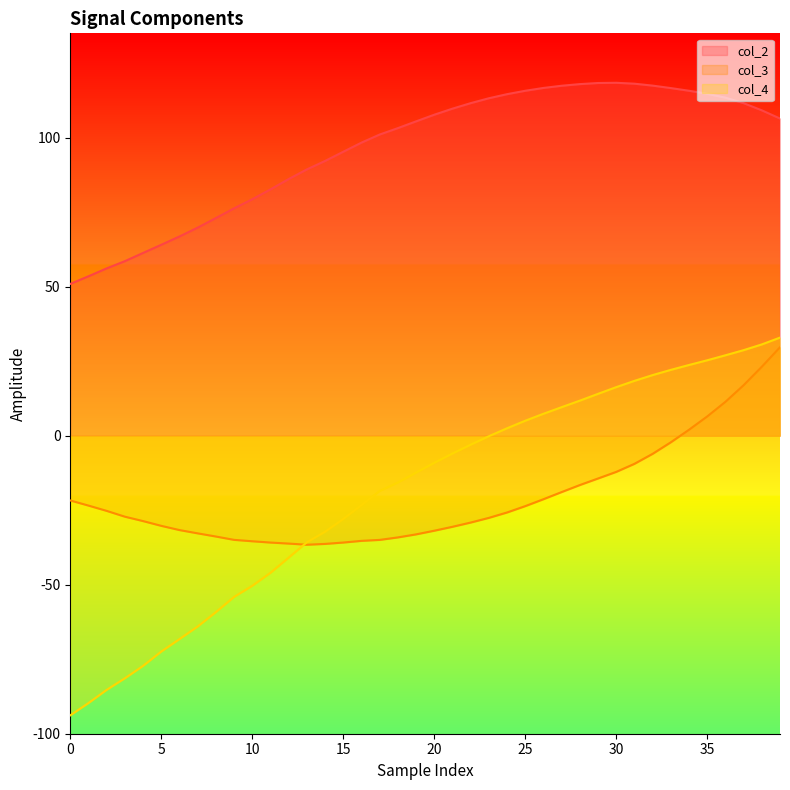

Reading left to right, list all the values displayed in this chart.

col_2: 50.9	53.5	56.1	58.6	61.3	64.1	66.8	69.8	73.0	76.3	79.3	82.6	86.1	89.3	92.2	95.3	98.3	101.0	103.2	105.5	107.7	109.7	111.6	113.2	114.6	115.7	116.7	117.4	118.0	118.3	118.4	118.1	117.5	116.6	115.7	114.7	113.4	111.6	109.2	106.4
col_3: -21.7	-23.5	-25.2	-27.2	-28.7	-30.3	-31.7	-32.8	-33.8	-35.0	-35.4	-35.9	-36.2	-36.6	-36.3	-35.9	-35.3	-35.0	-34.1	-33.1	-31.9	-30.6	-29.1	-27.6	-25.8	-23.6	-21.3	-18.9	-16.6	-14.4	-12.1	-9.4	-6.1	-2.2	2.0	6.5	11.4	16.9	23.1	29.7
col_4: -93.8	-89.7	-85.3	-81.4	-77.2	-72.4	-68.2	-64.0	-59.2	-54.1	-50.4	-46.0	-40.9	-35.8	-32.2	-28.0	-23.3	-18.6	-15.7	-12.4	-9.1	-6.0	-3.0	-0.2	2.5	5.0	7.3	9.6	11.8	14.0	16.3	18.4	20.3	22.1	23.7	25.3	27.0	28.7	30.6	32.9